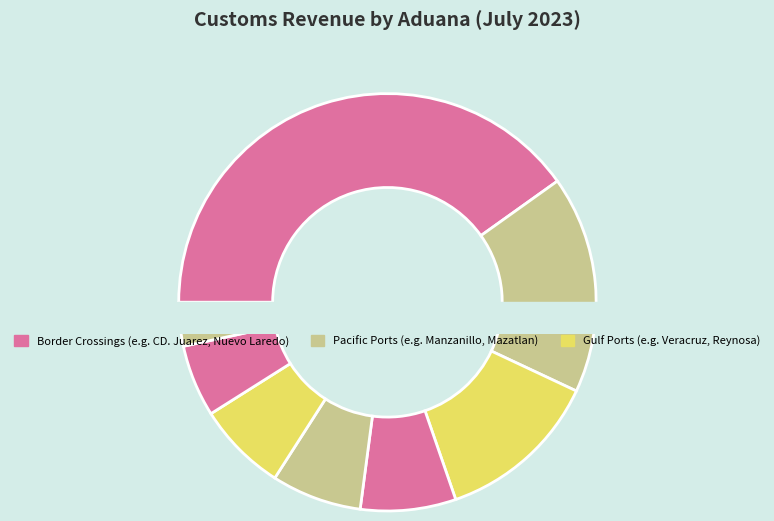

Which slice is the largest?

CD. JUAREZ, CHIH.